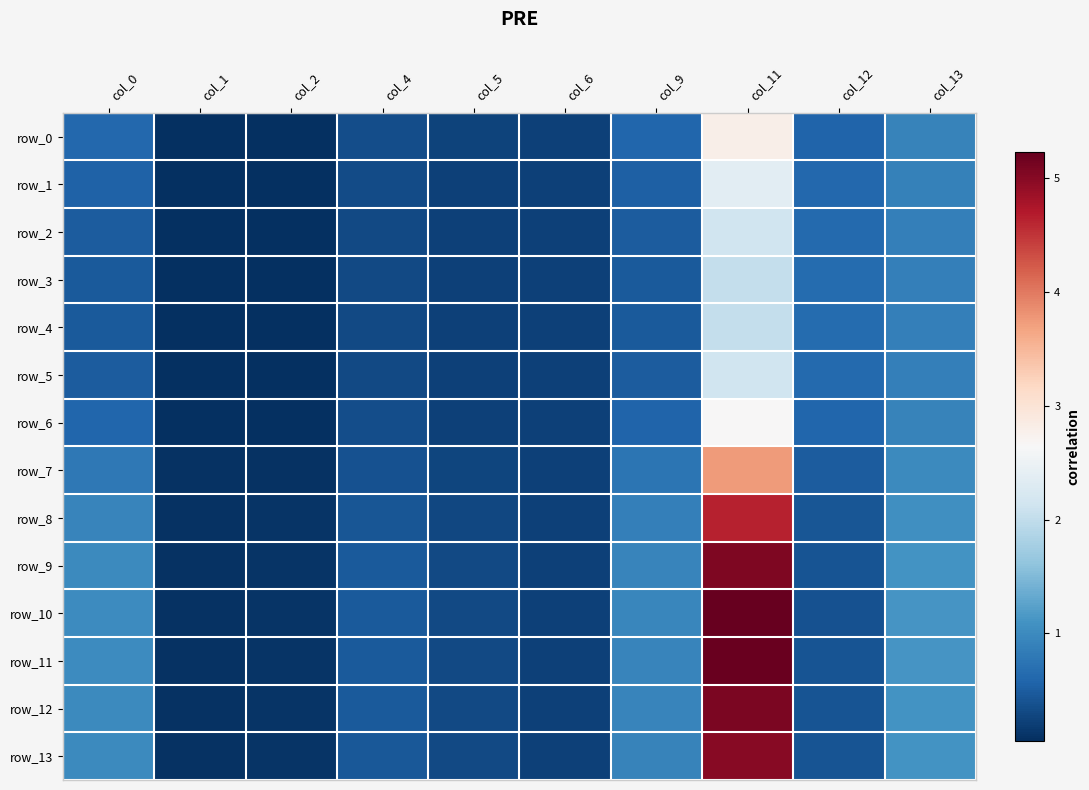

True or false: row_7 has a value of 0.8 at col_0.

True